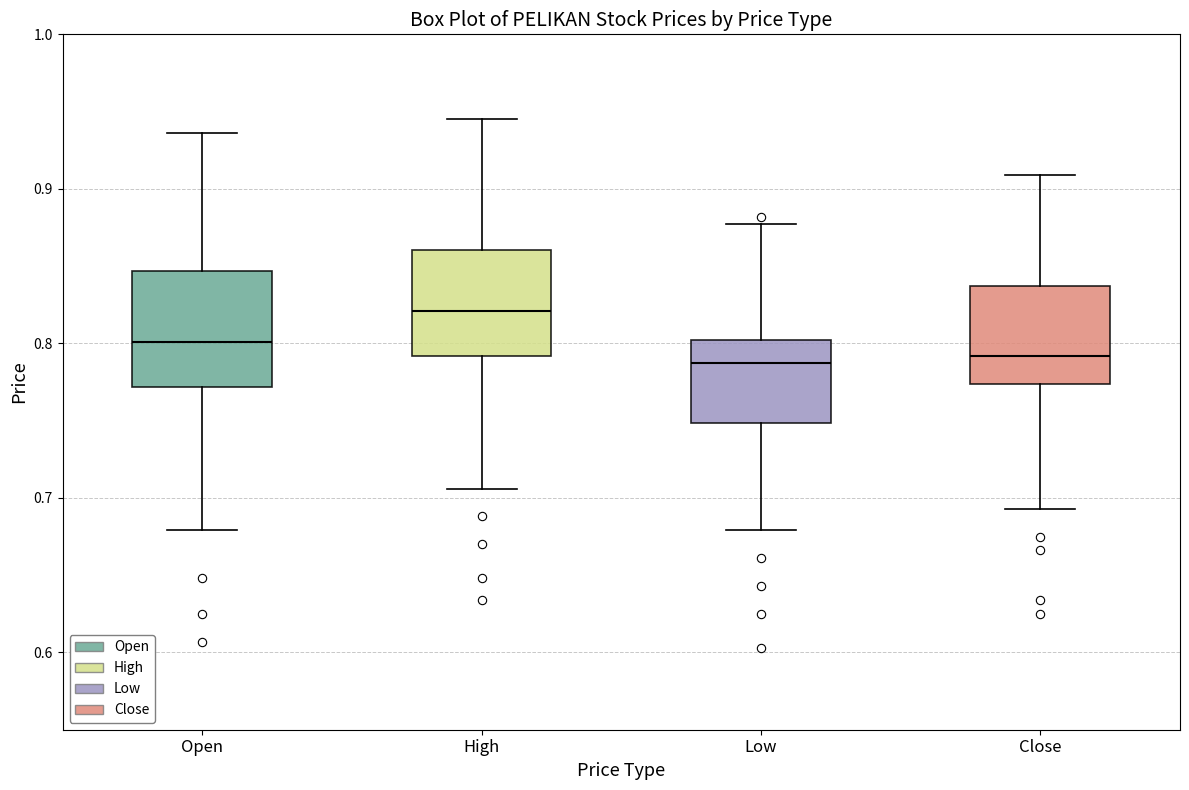

Reading left to right, read every box against the y-axis: the position of its median line, the range the box covers, and the ends of its whiskers. The values are not printed on the chart, so give them approximately, as read against the axis.

Open: median 0.80, box 0.77 to 0.85, whiskers 0.68 to 0.94
High: median 0.82, box 0.79 to 0.86, whiskers 0.71 to 0.95
Low: median 0.79, box 0.75 to 0.80, whiskers 0.68 to 0.88
Close: median 0.79, box 0.77 to 0.84, whiskers 0.69 to 0.91